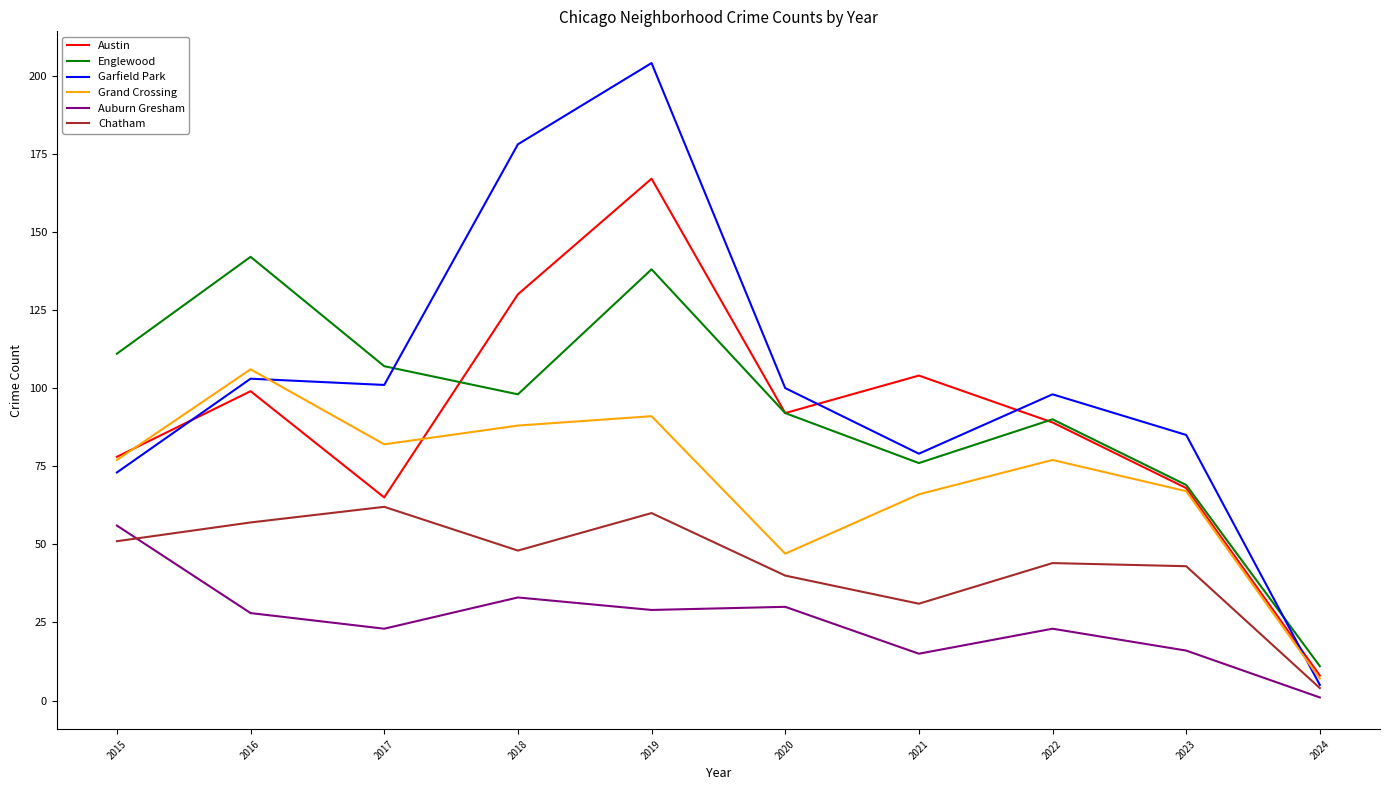

Which series has the widest spread of values?

Garfield Park